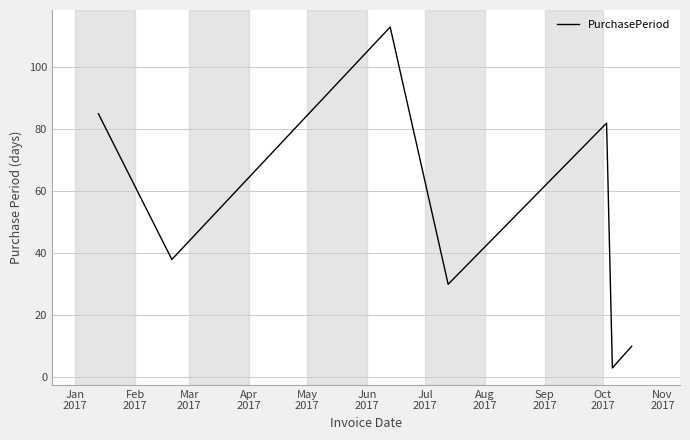

How many interior local peaks (higher than both neighbors) does the data have?

2